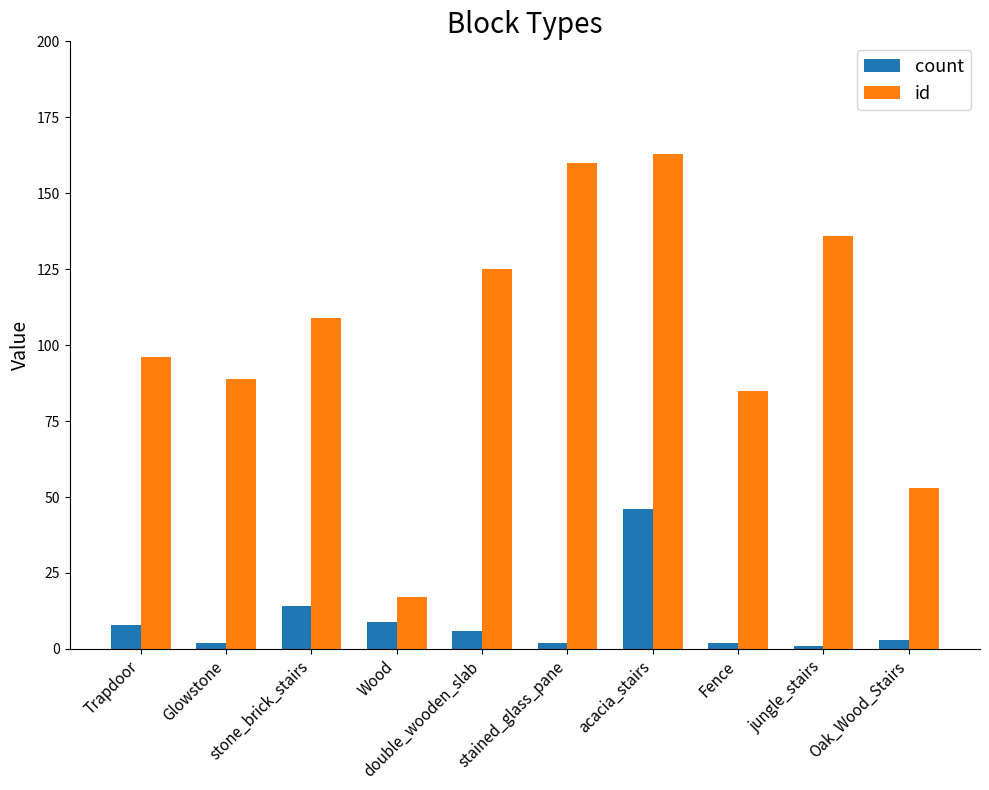

What is the label of the 6th bar from the left?

stained_glass_pane